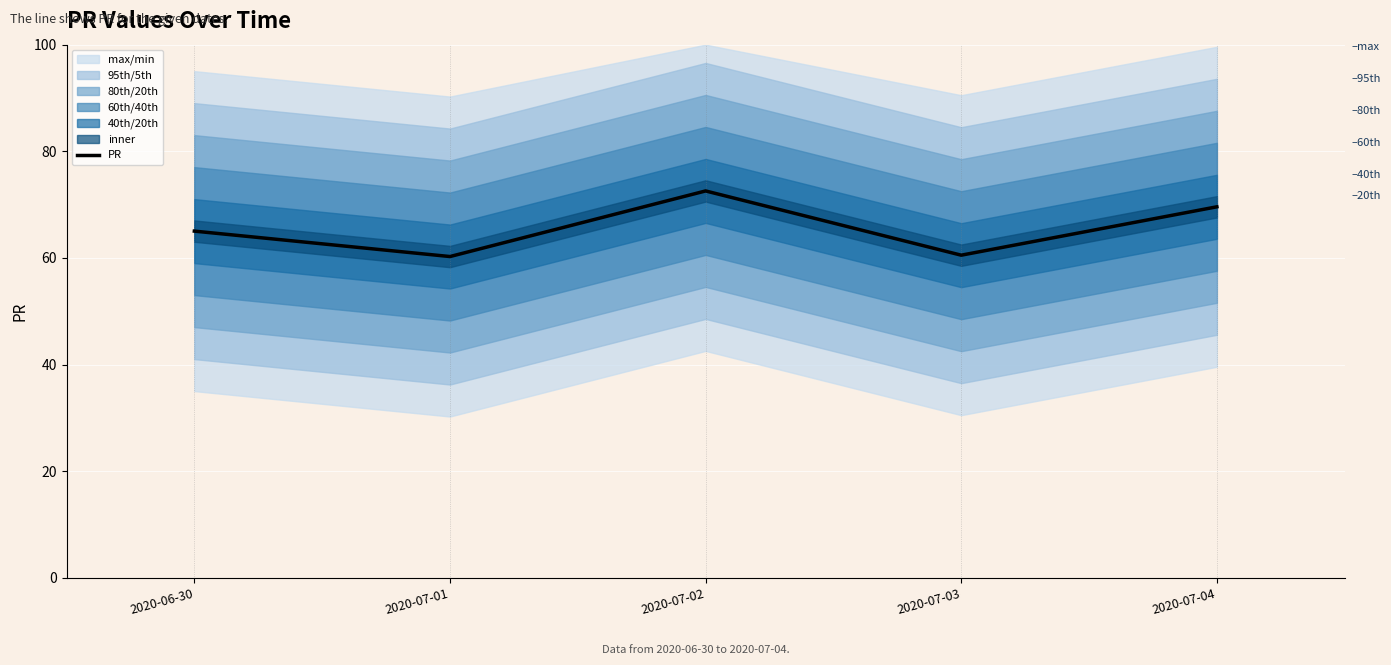

What is the value of the 5th point from the left?

69.6